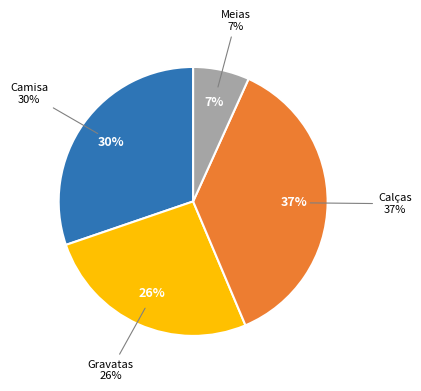

What is the largest slice in the pie chart?

Calças